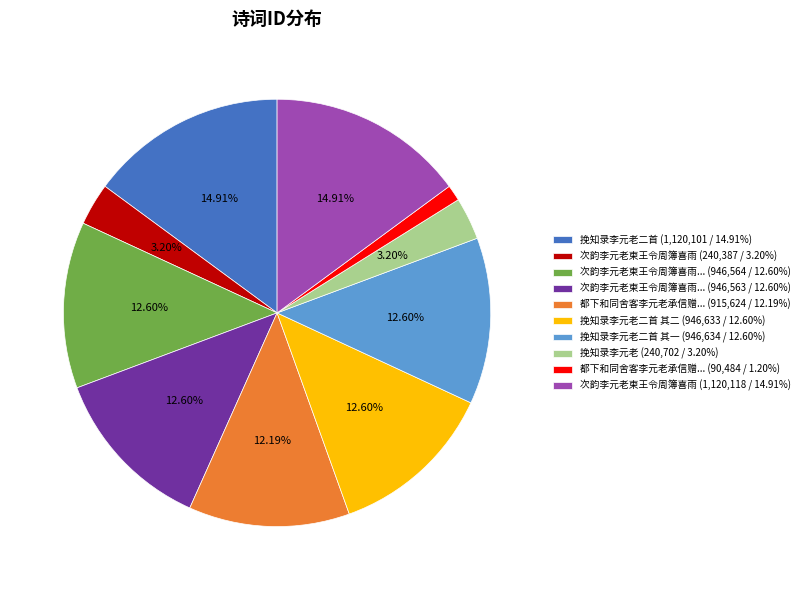

Combined, do 都下和同舍客李元老承信赠... (915,624 / 12.19%) and 挽知录李元老 (240,702 / 3.20%) account for over 50%?

No